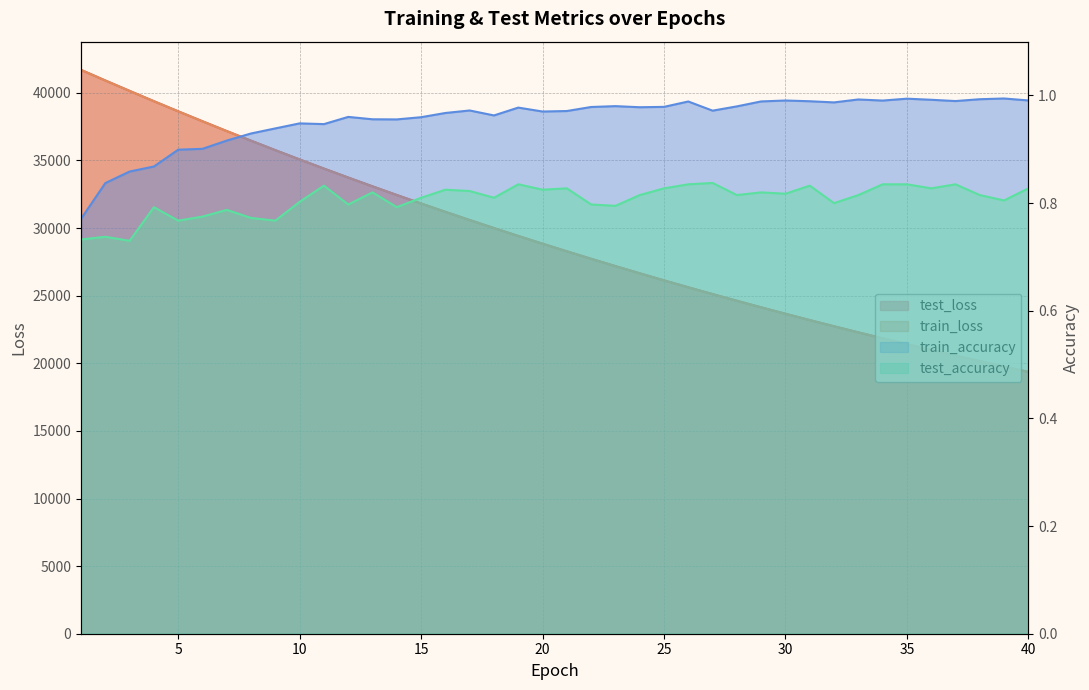

At which category does the chart reach its peak across all series?

1